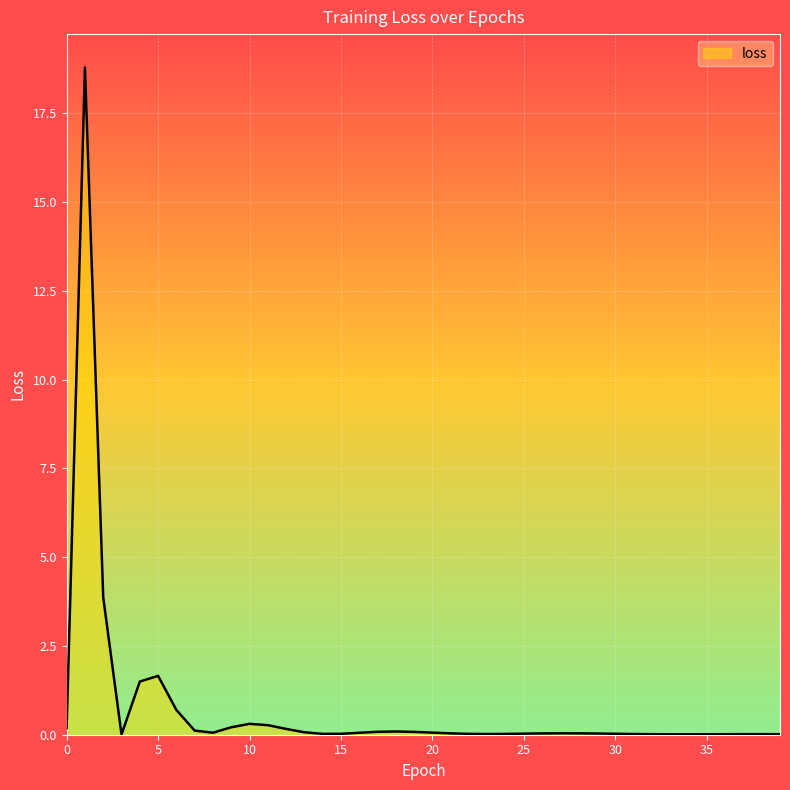

What is the greatest value displayed?

18.8